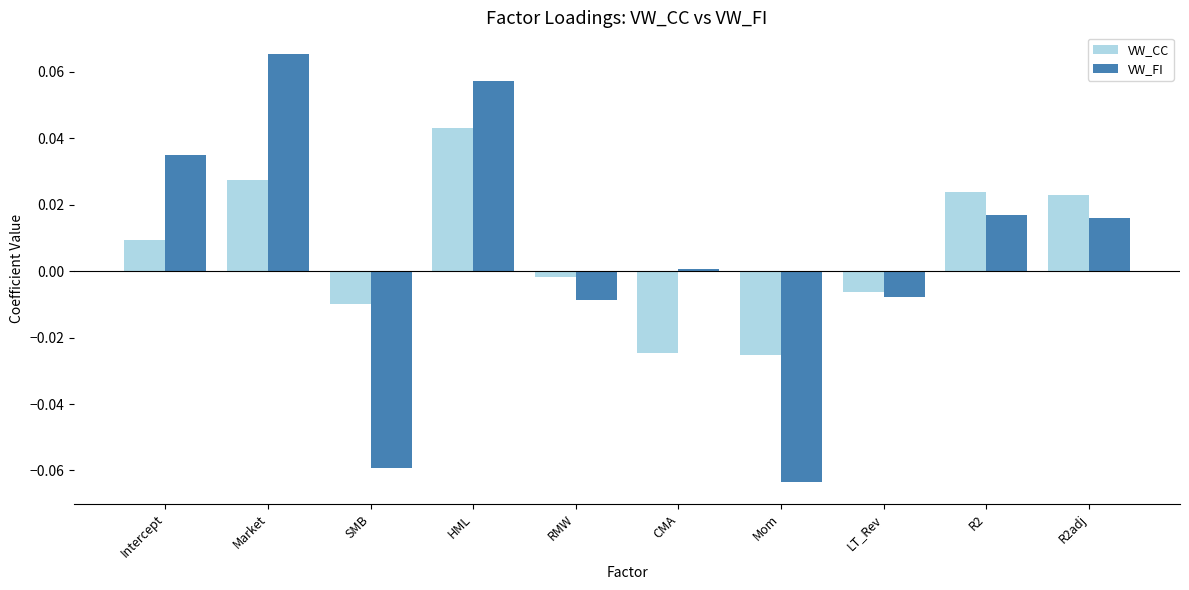

Is the value of VW_FI at HML greater than the value of VW_CC at LT_Rev?

Yes